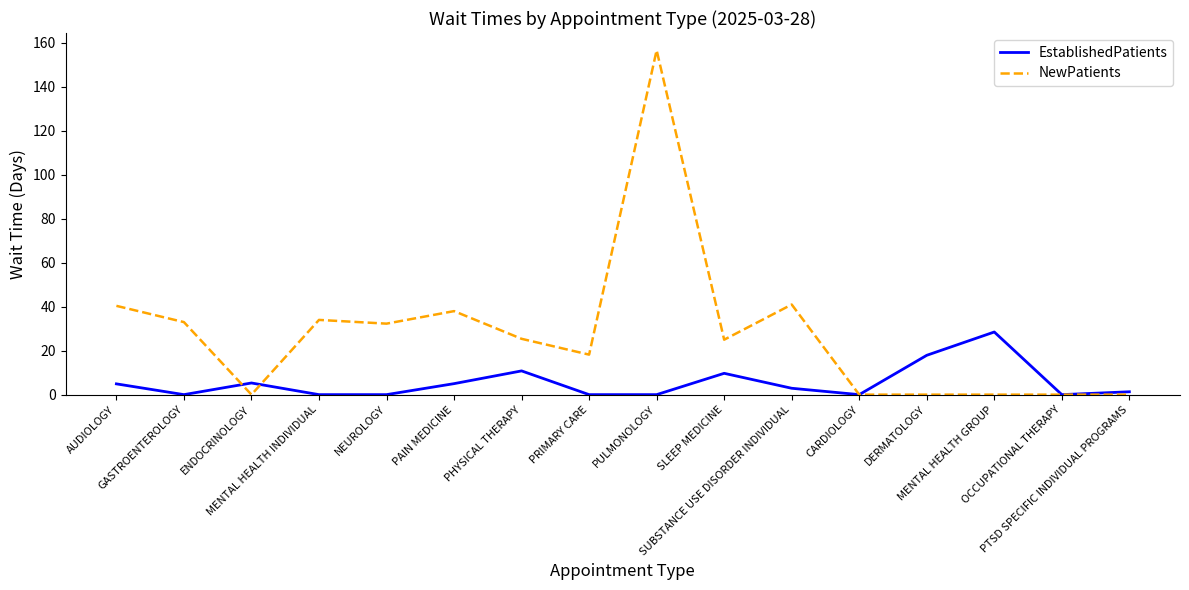

What is the difference between the maximum and minimum values in the NewPatients series?

156.7